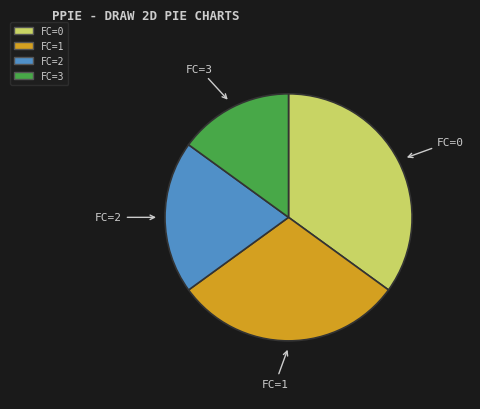

Rank the categories by value from highest to lowest.

FC=0, FC=1, FC=2, FC=3